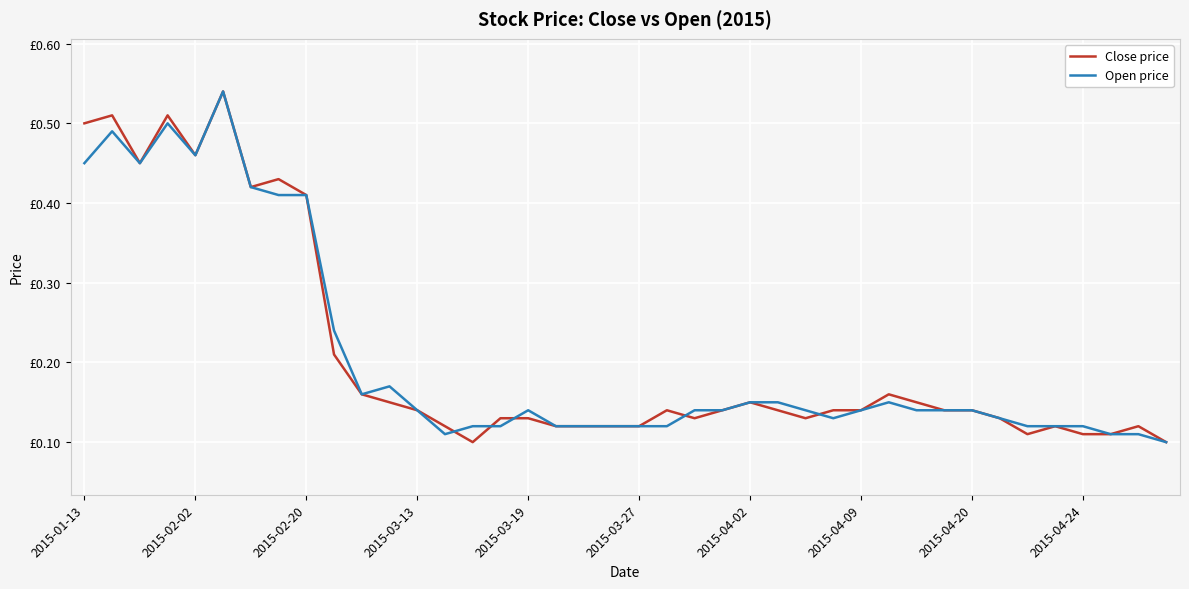

What is the difference between the second highest and minimum values in the Close price series?

0.4